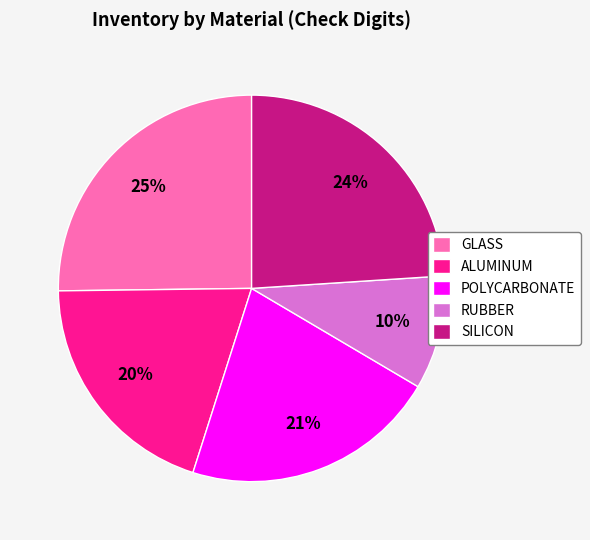

Which slice is the smallest?

RUBBER